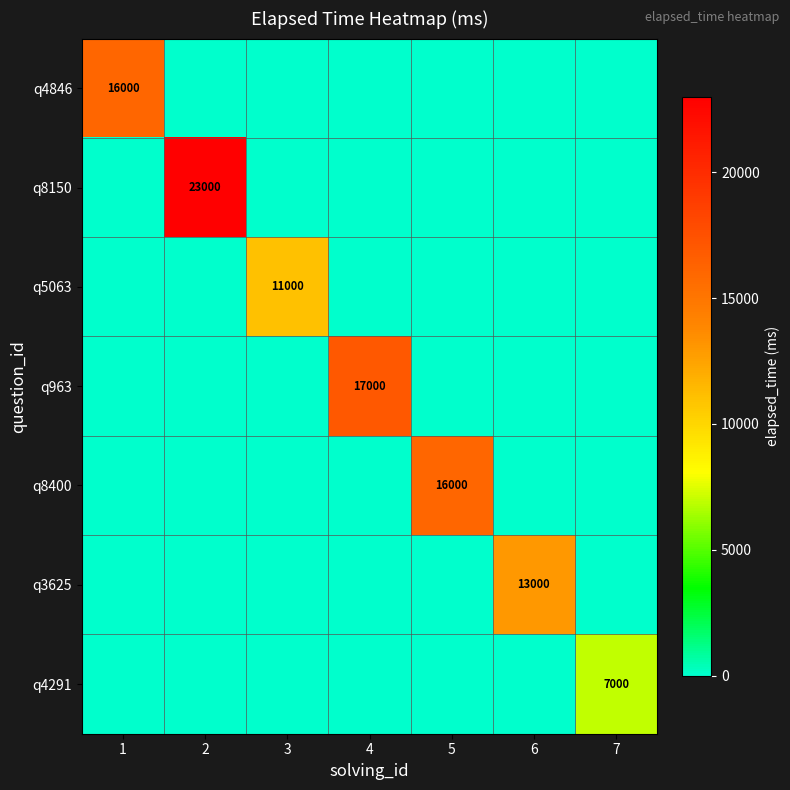

The value of q4846 at 1 is 10719. True or false?

False